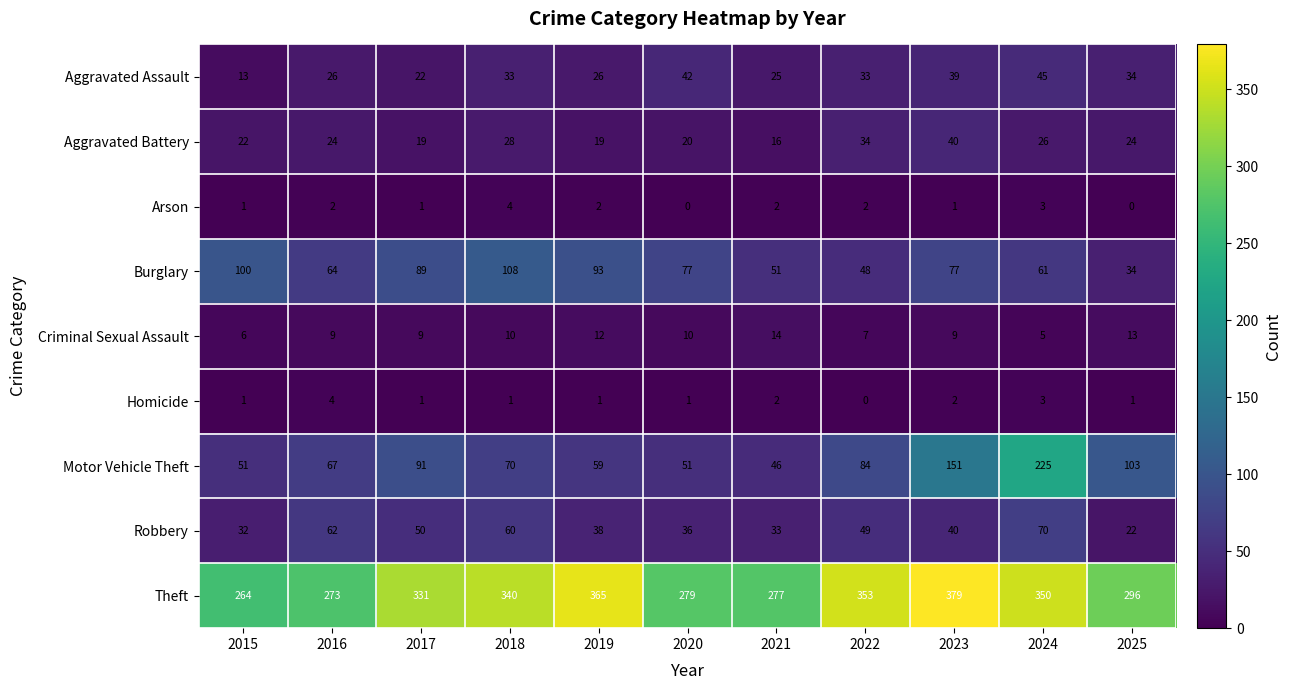

True or false: Homicide has a value of 3 at 2023.

False